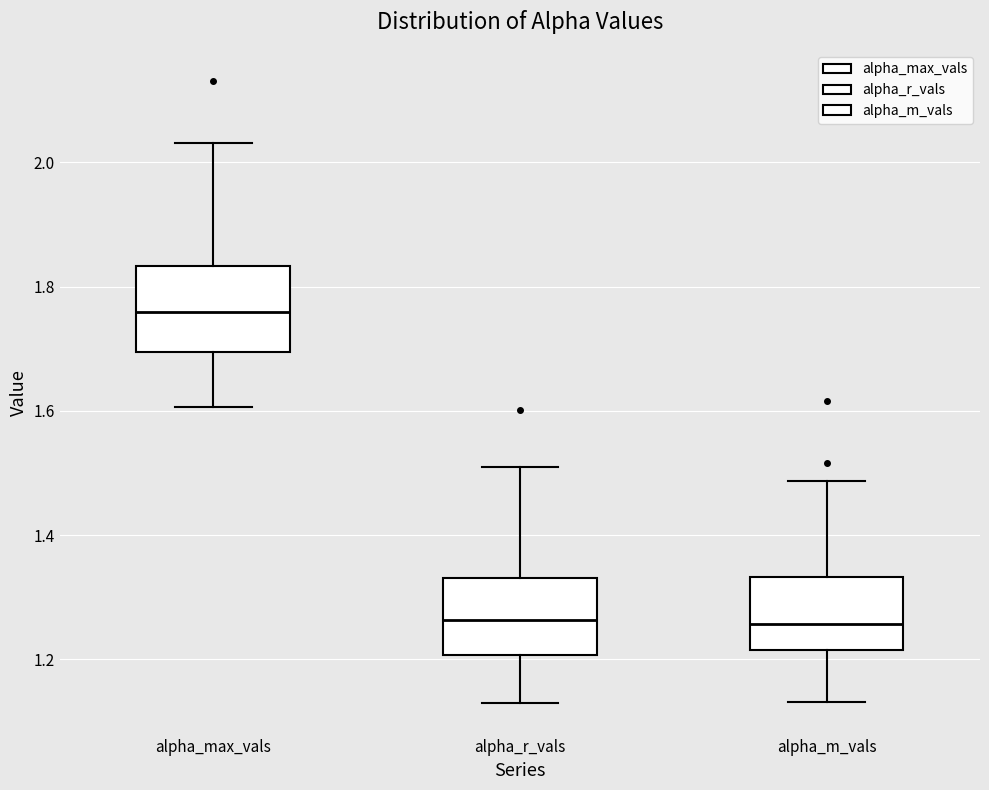

Where does the median line of the box for alpha_max_vals sit on the y-axis? The values are not printed on the chart, so give them approximately, as read against the axis.

1.76